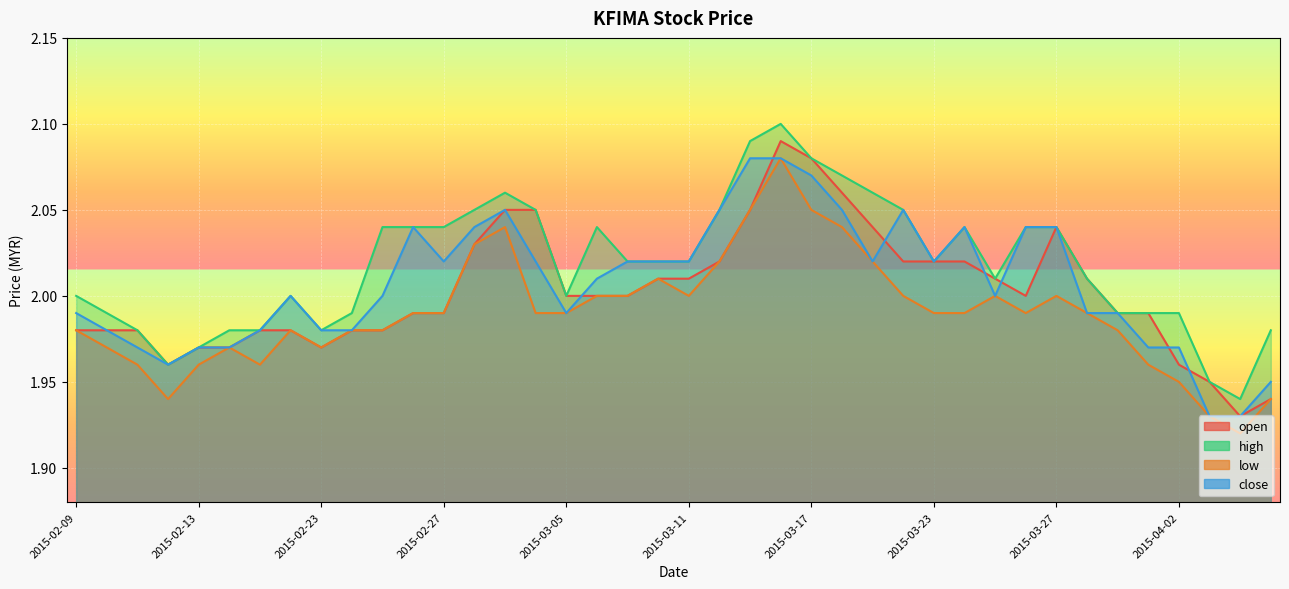

Between 2015-03-19 and 2015-04-02, which is larger?

2015-03-19